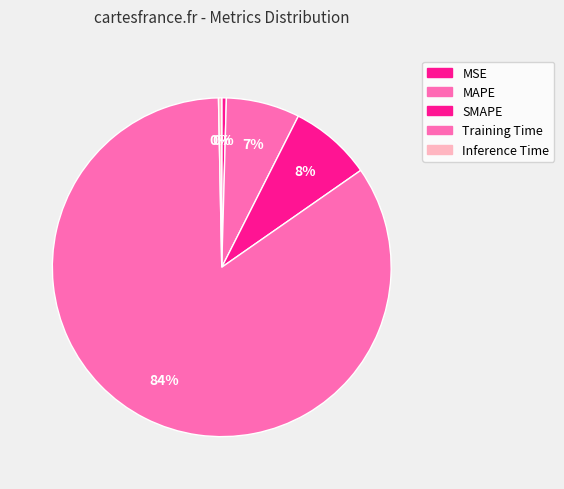

How many slices are in this pie chart?

5